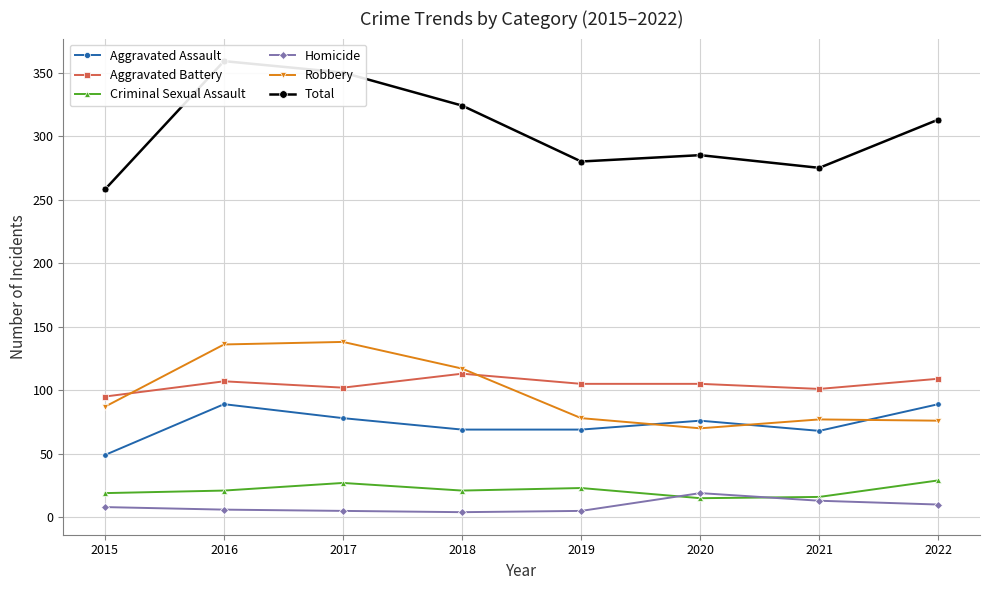

True or false: Aggravated Battery has a value of 158 at 2021.

False